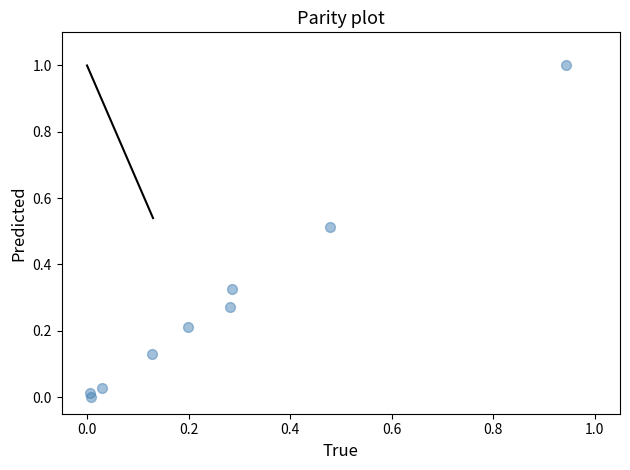

What is the range of X values (max minus min)?

0.9